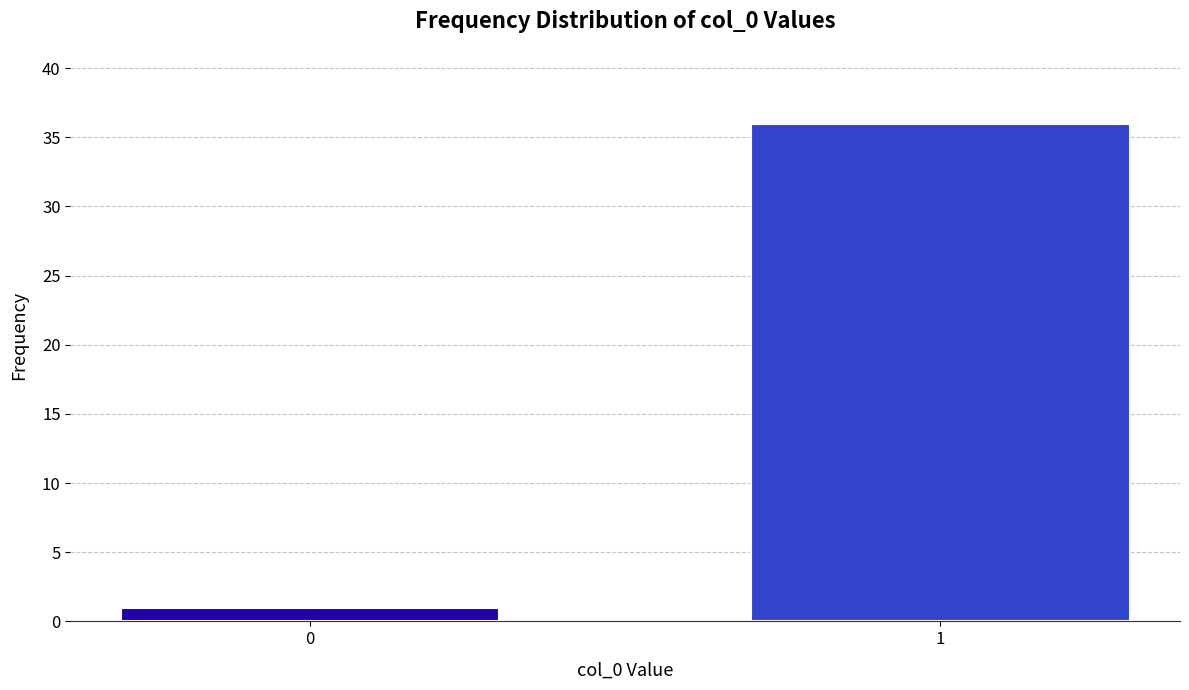

Reading left to right, transcribe all the data shown in this chart.

1	36